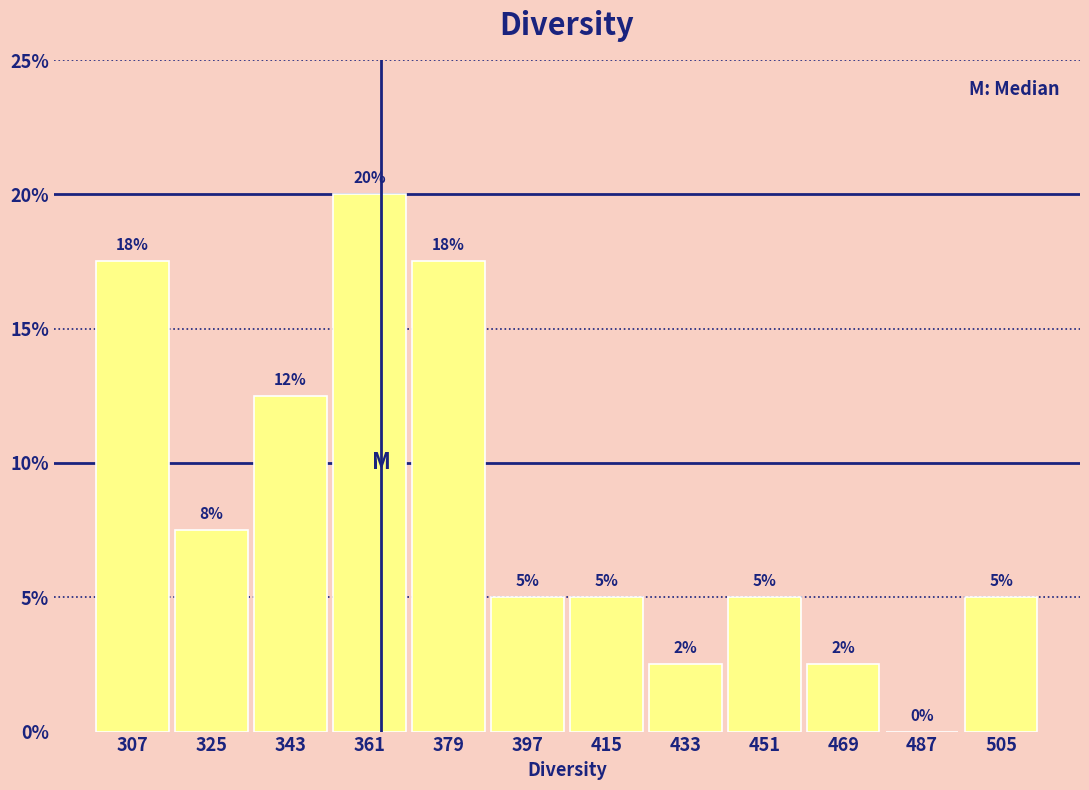

Over which range of the x-axis is the bar tallest?

352 to 370